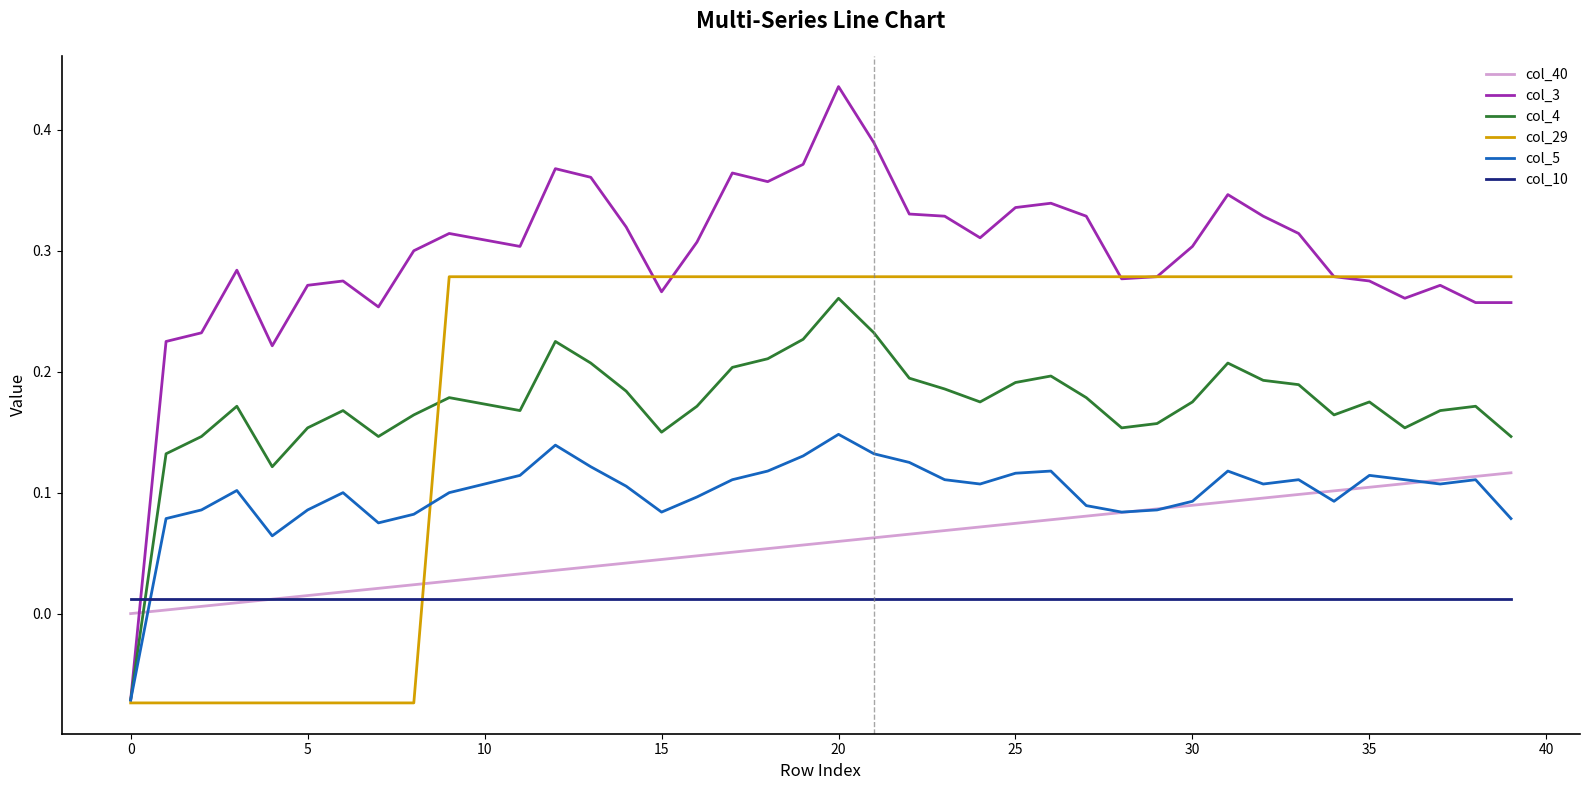

Which series has the largest range (max minus min)?

col_3